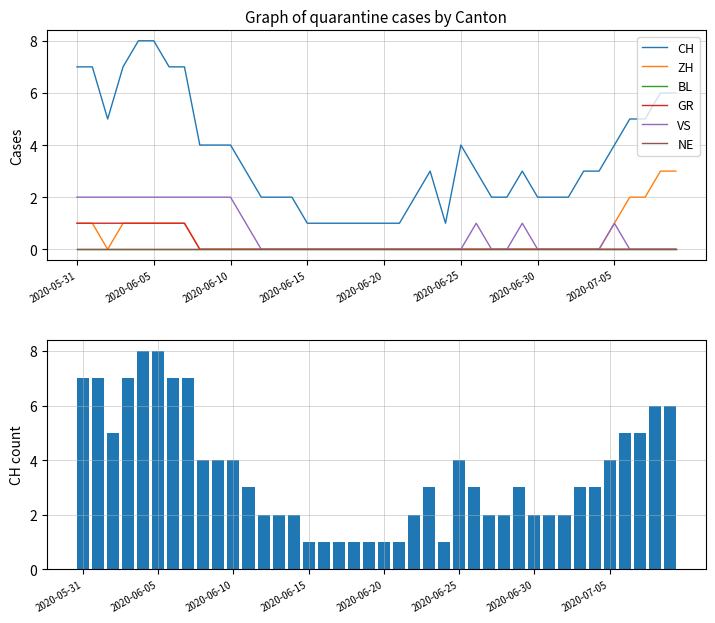

What is the total value across all series at 13?

2